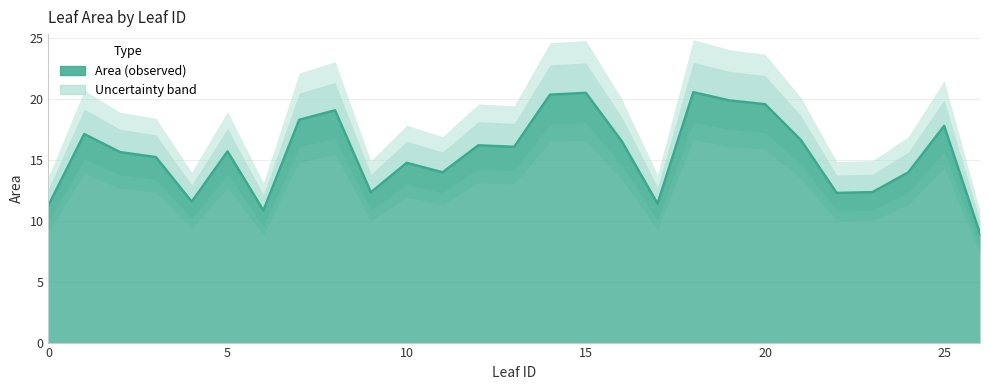

List the labels in order of value, smallest first.

26, 6, 0, 17, 4, 22, 9, 23, 24, 11, 10, 3, 2, 5, 13, 12, 16, 21, 1, 25, 7, 8, 20, 19, 14, 15, 18